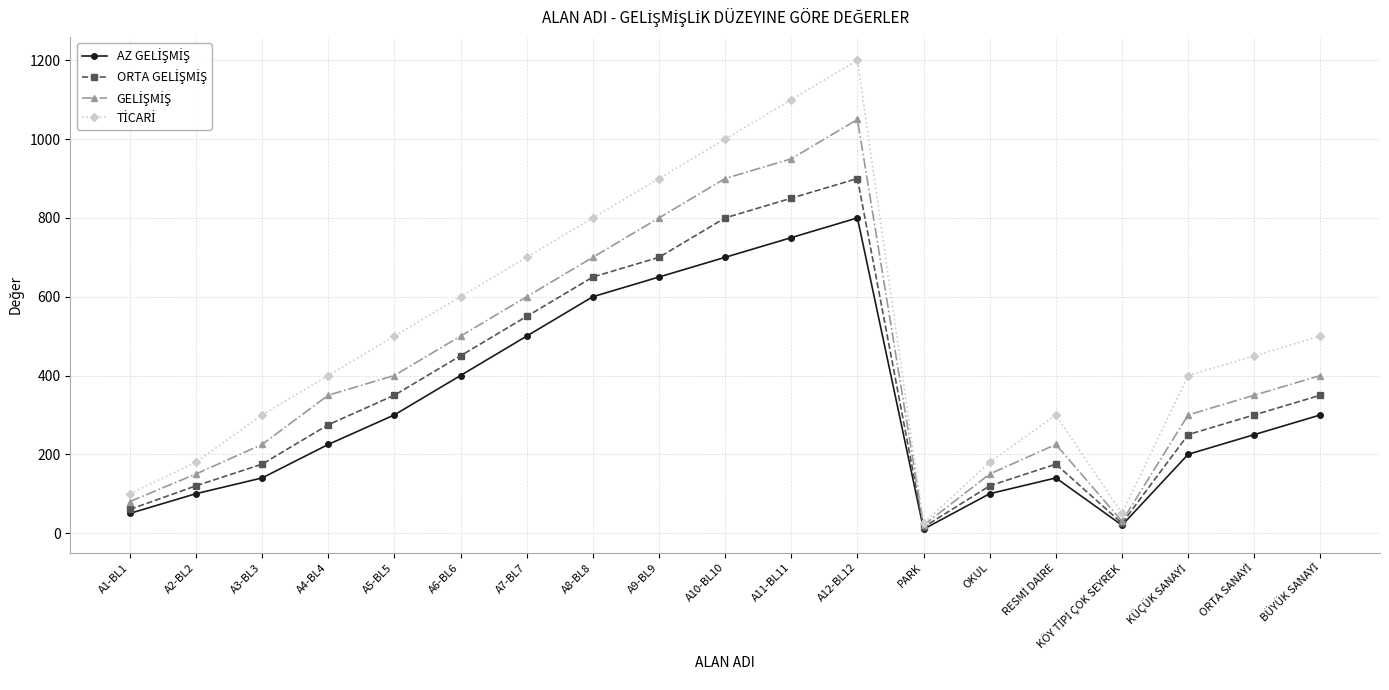

At which category does the chart reach its peak across all series?

A12-BL12